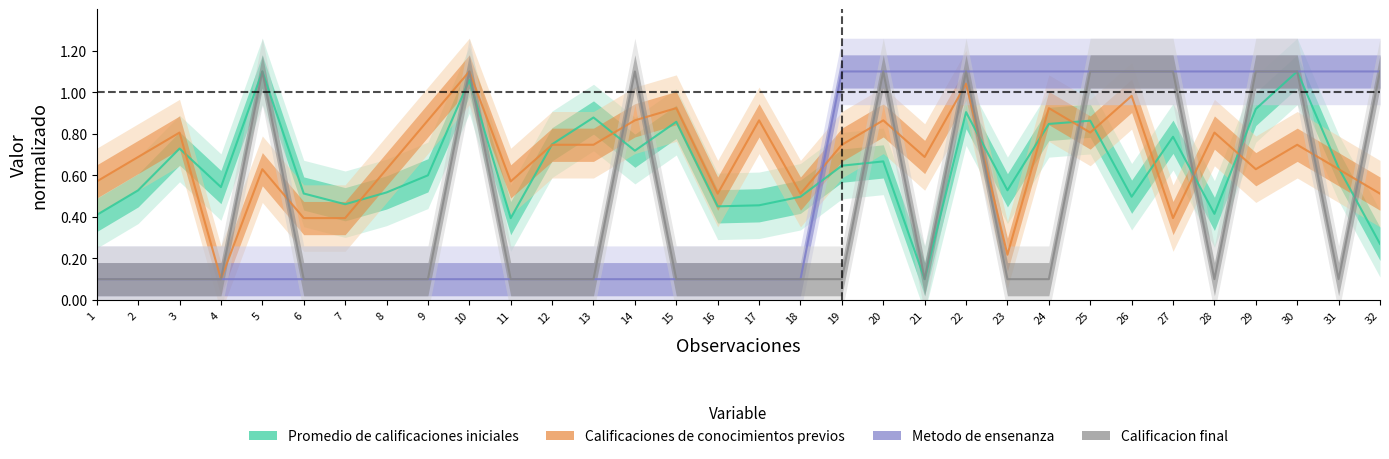

What is the average value of the Metodo de ensenanza series?

0.5